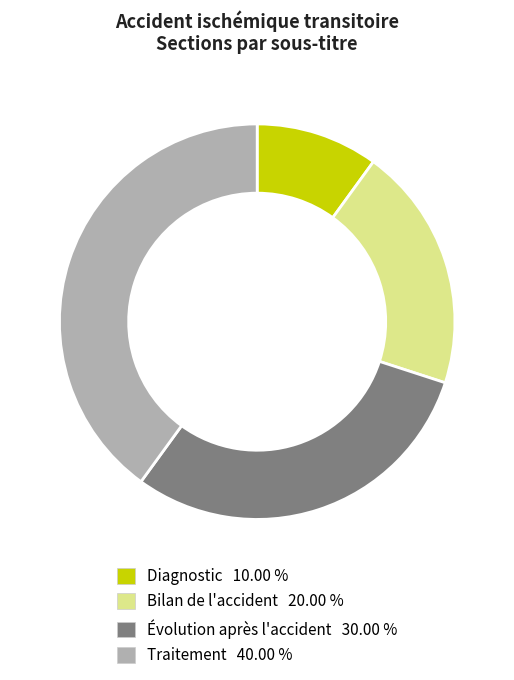

Is Évolution après l'accident the majority of the pie?

No